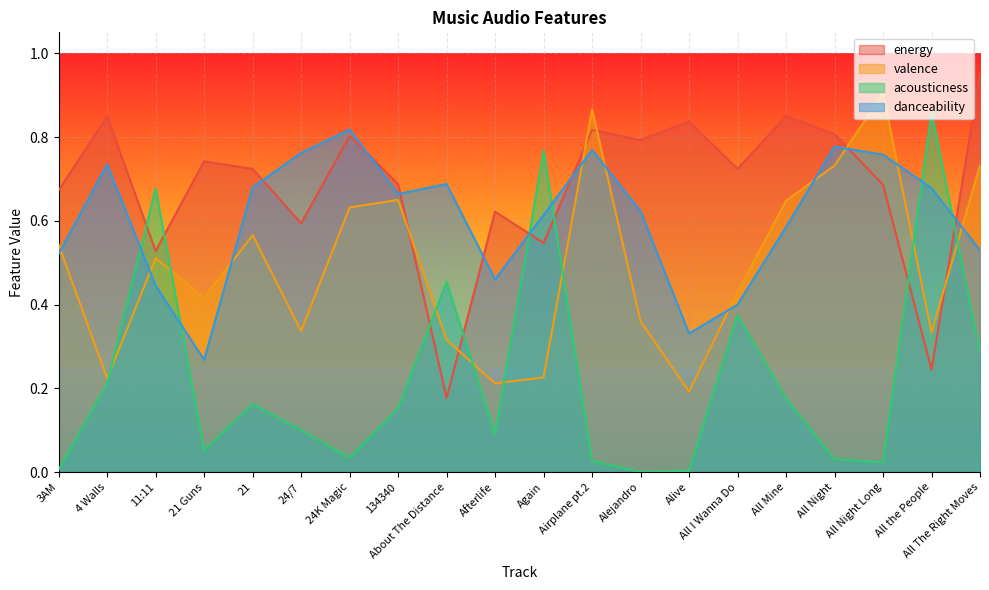

How many distinct data groups are displayed?

4